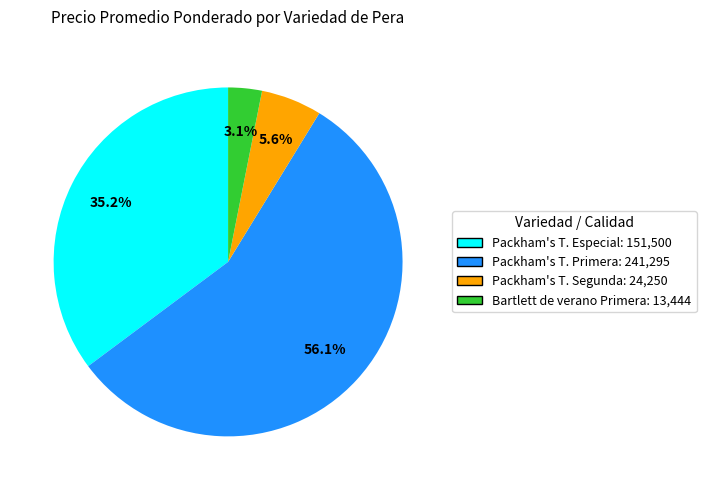

Is there any slice that represents more than half of the pie?

Yes